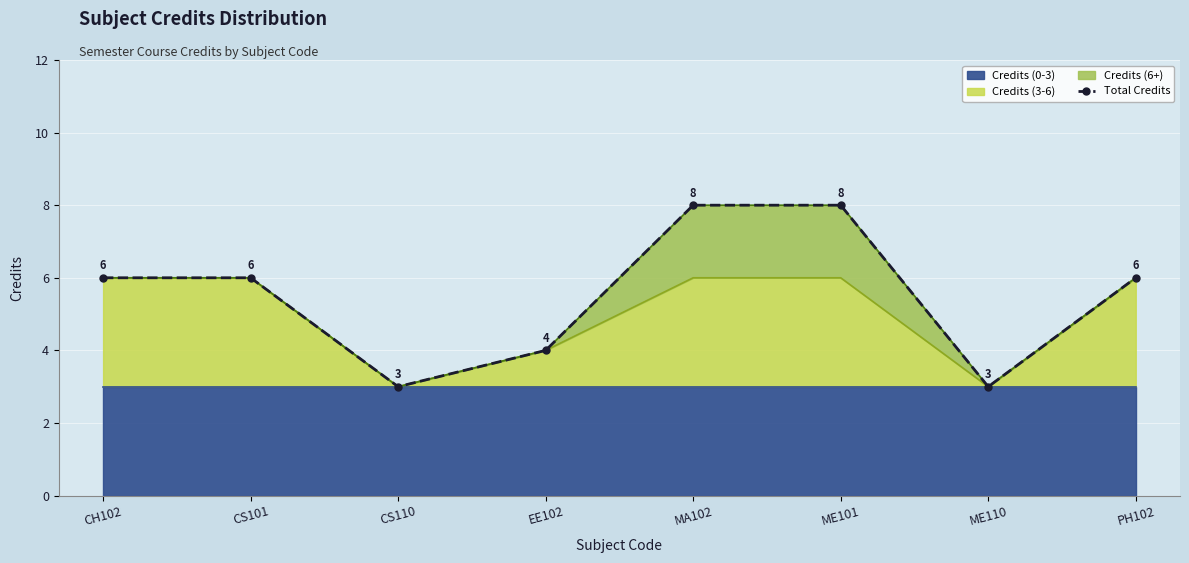

Approximately how many times larger is the value at ME110 compared to CS101?

0.5